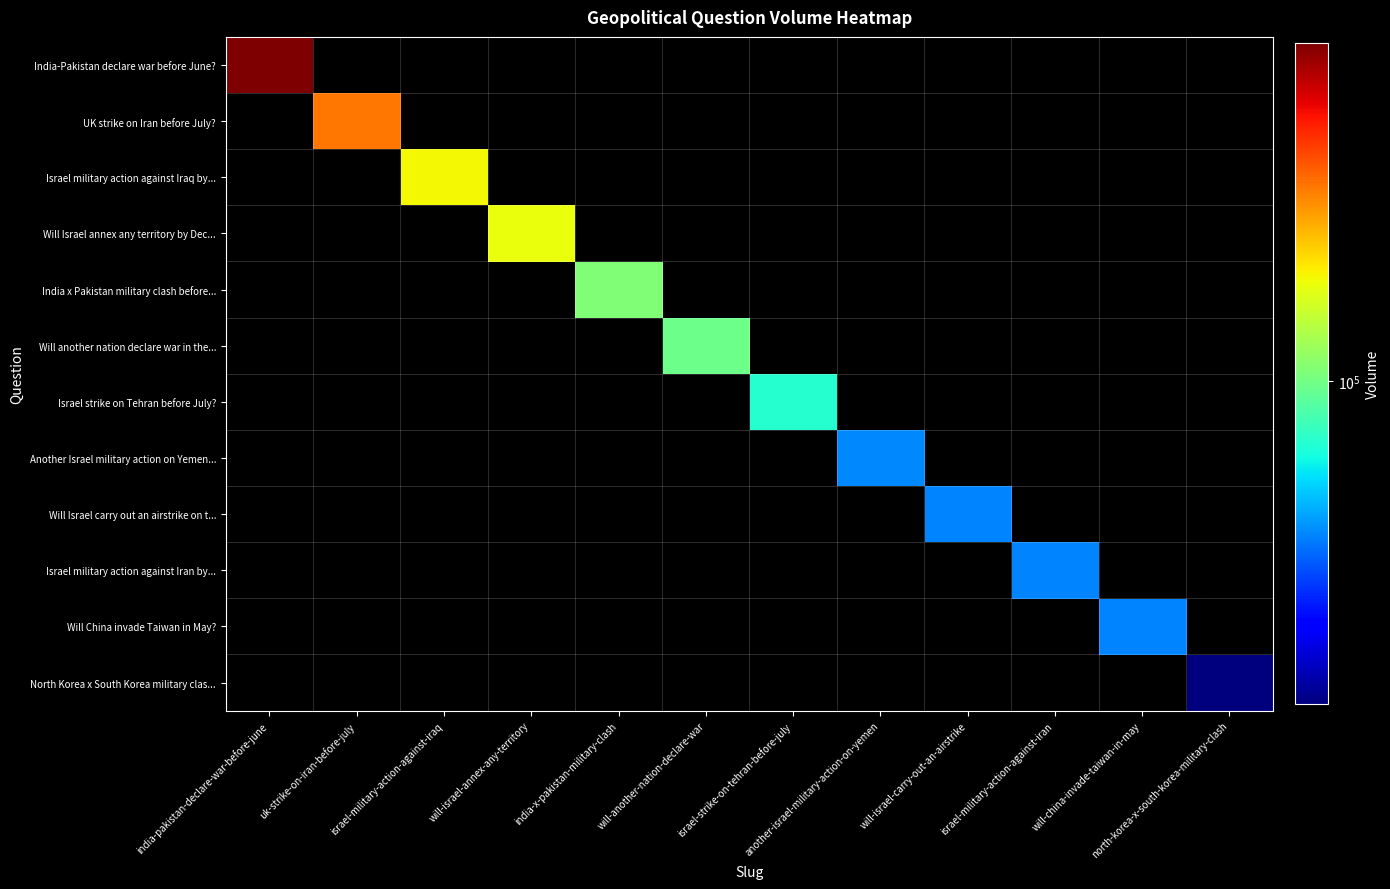

What is the total value across all series at uk-strike-on-iran-before-july?

334128.8